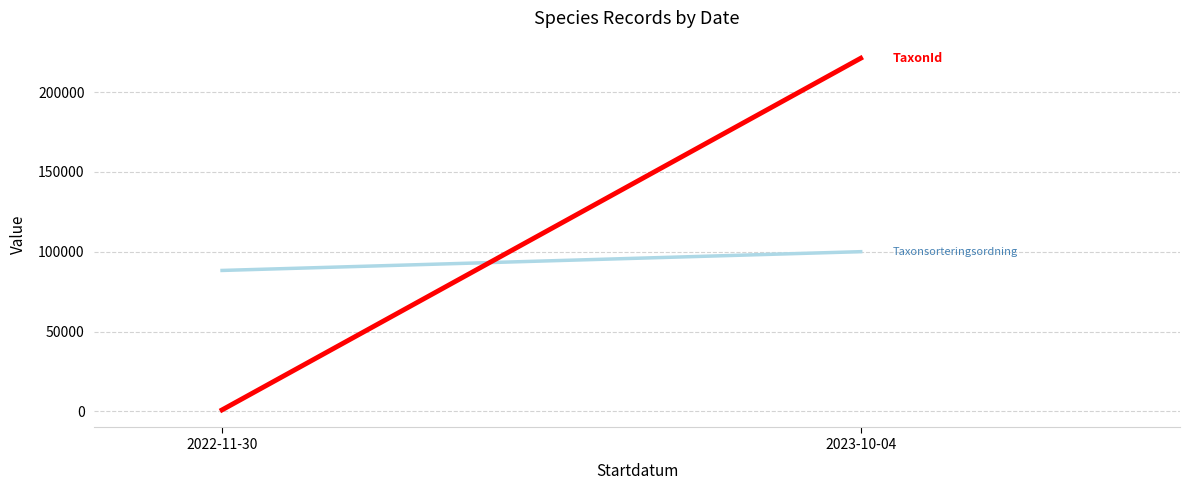

What is the average value of the TaxonId series?

111066